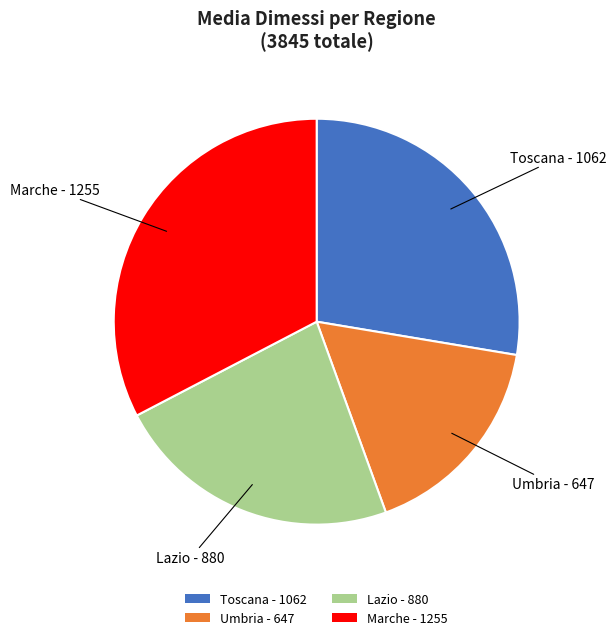

Combined, do Lazio - 880 and Toscana - 1062 account for over 50%?

Yes